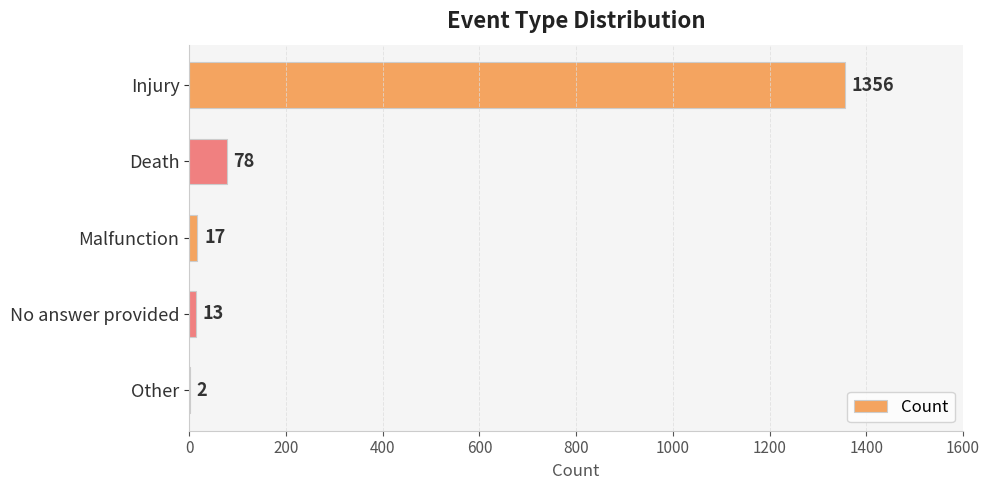

What is the approximate value at No answer provided, to the nearest 10?

10